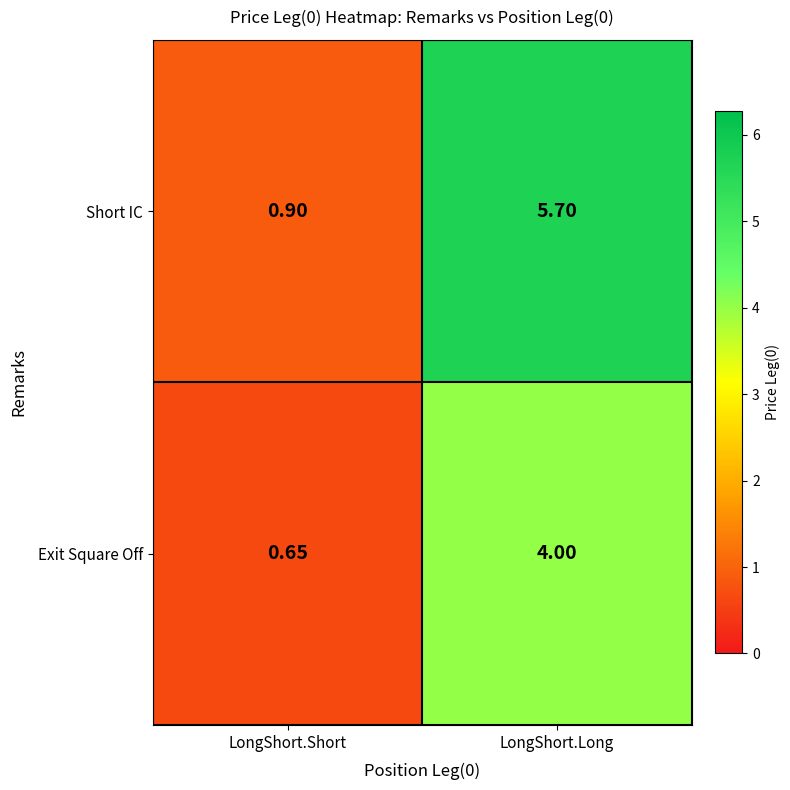

Which series has the widest spread of values?

Short IC